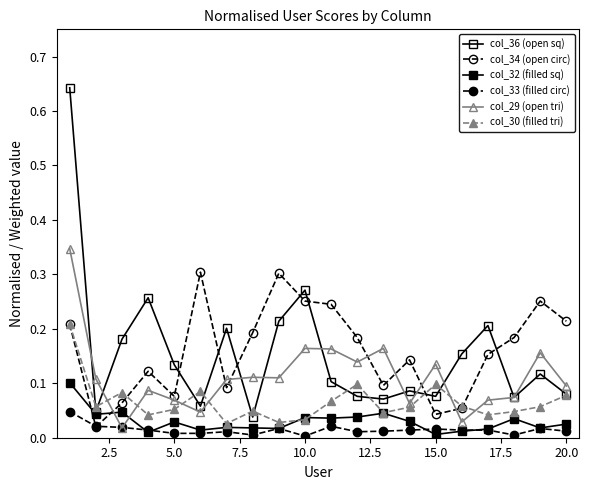

How many distinct data groups are displayed?

6